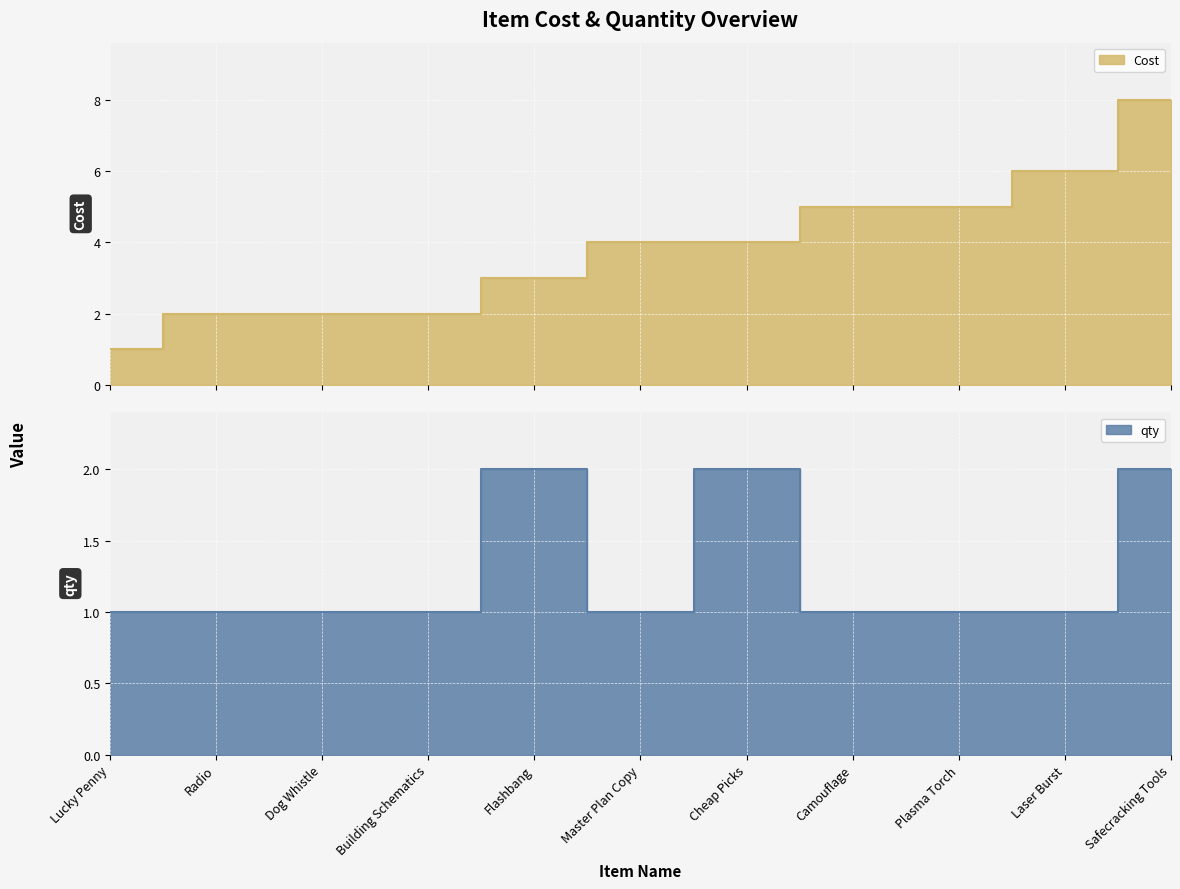

At which category is the sum across all series the highest?

Safecracking Tools